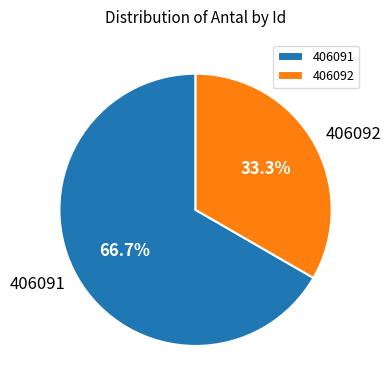

To the nearest percent, what is the difference between the 406091 and 406092 slice percentages?

33%